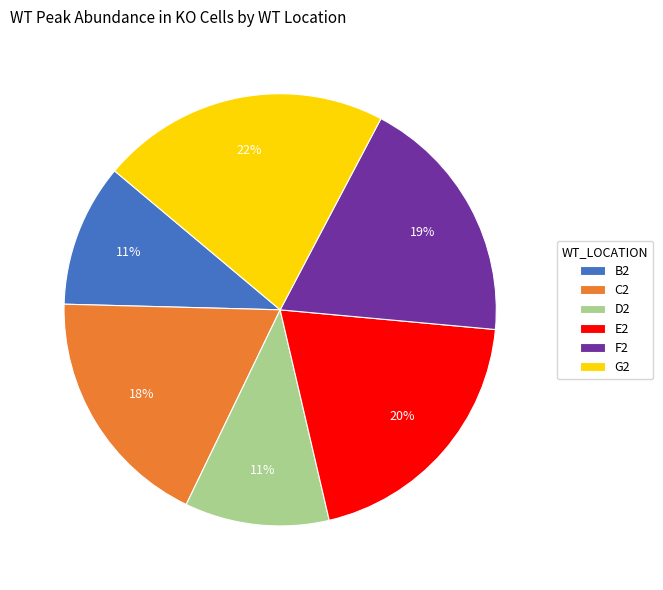

To the nearest percent, what percentage of the pie is E2?

20%